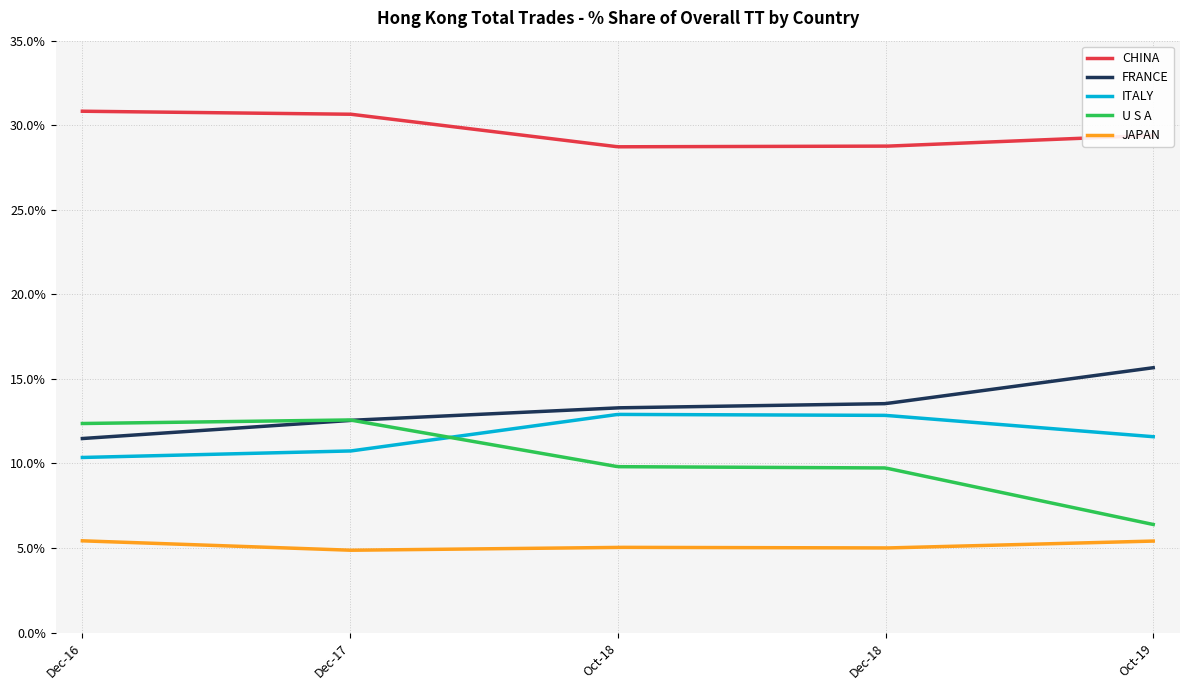

True or false: CHINA and ITALY cross at least once.

False